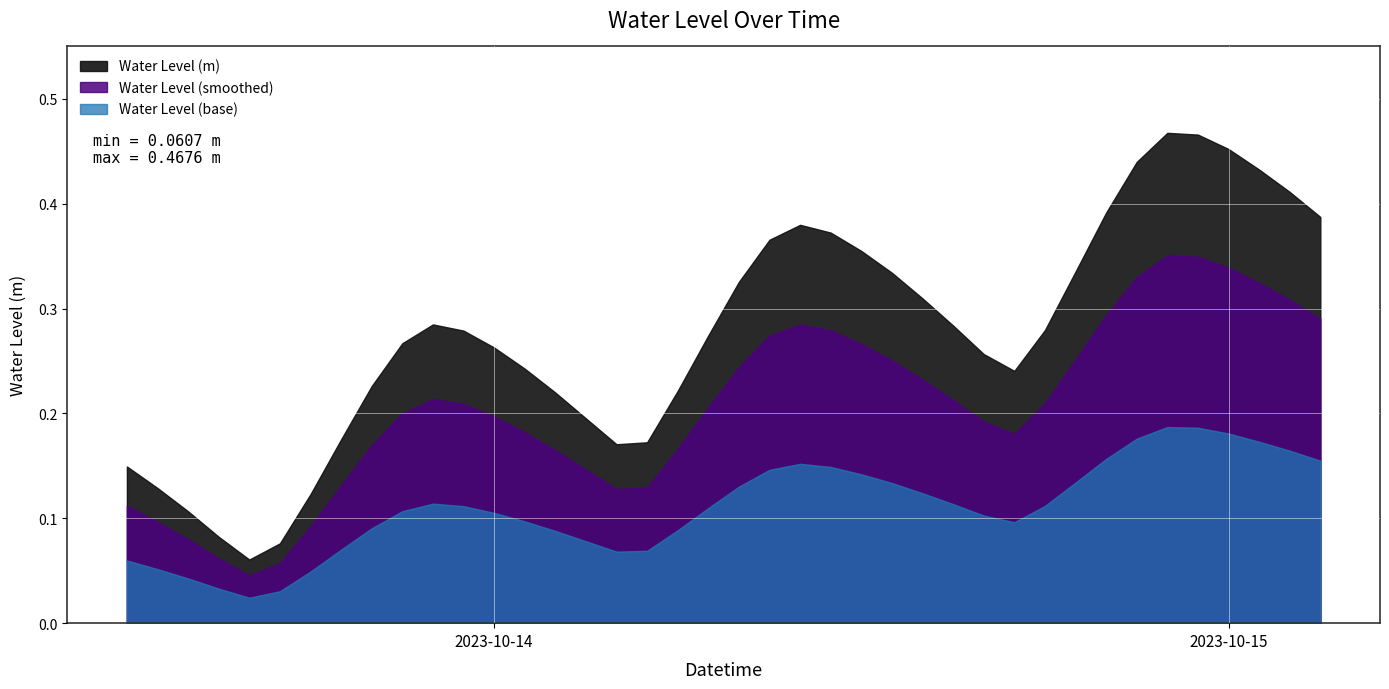

At which category does the data reach its first local peak?

2023-10-13 22:00:00